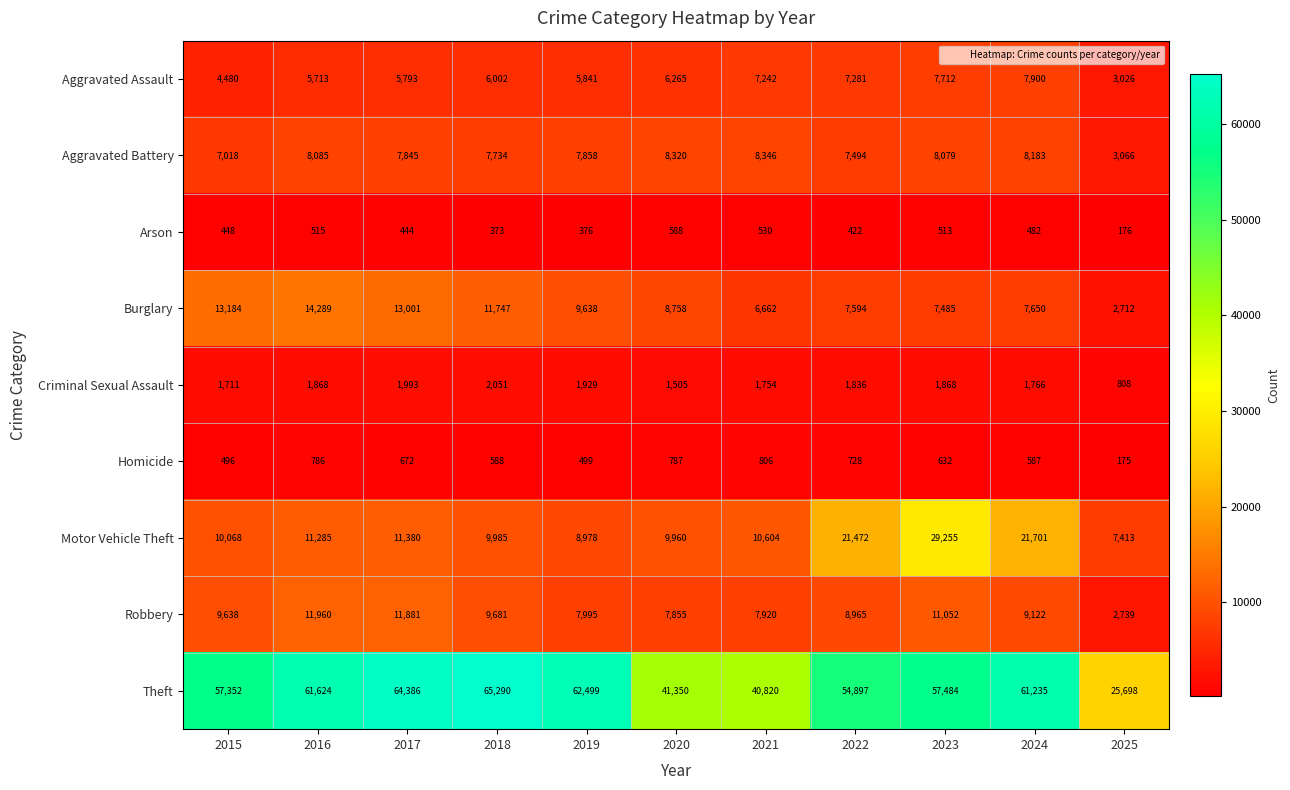

The Motor Vehicle Theft series shows 33475 at 2024. True or false?

False